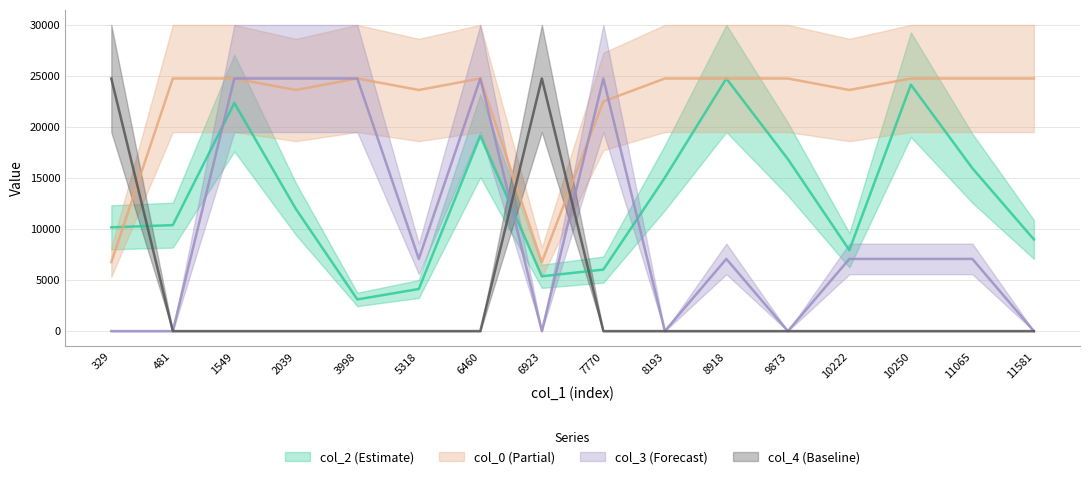

How many lines are shown in the chart?

4